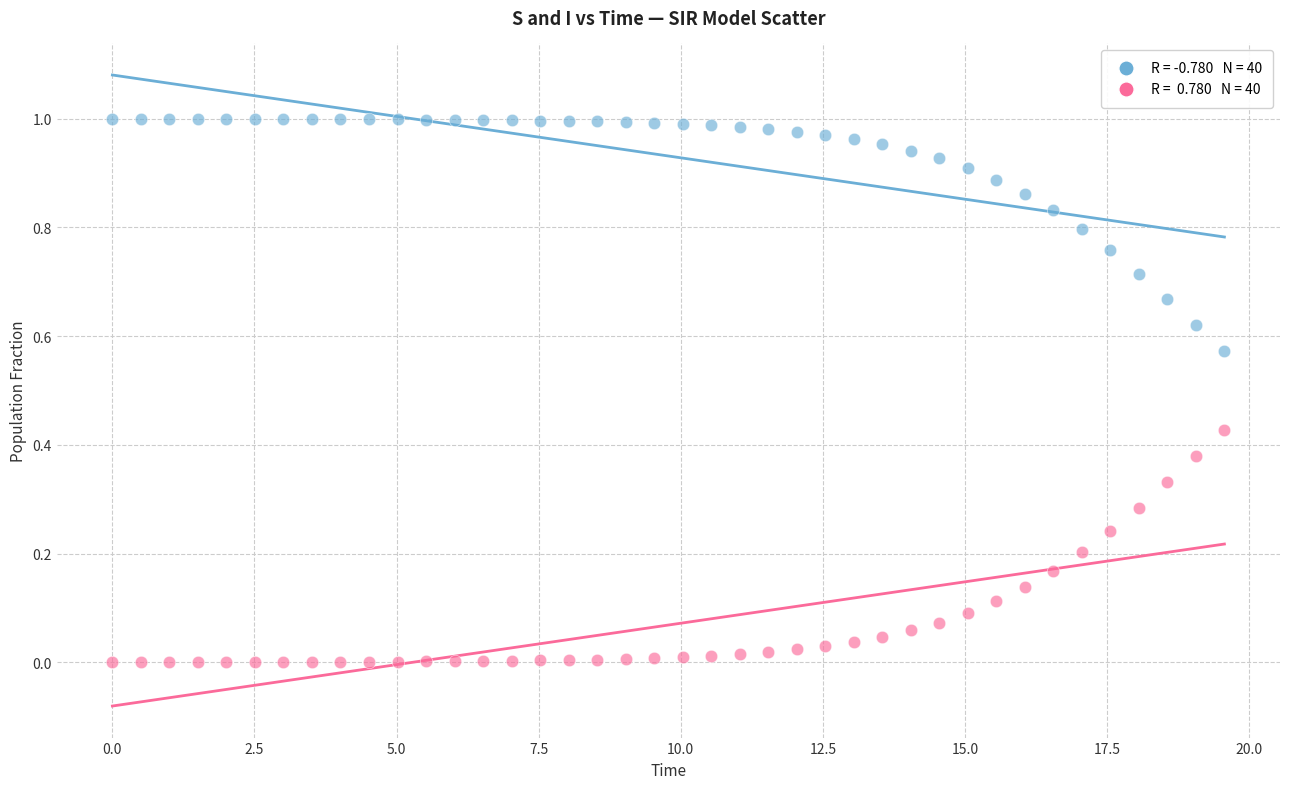

Across all data points, what is the range of X values (max minus min)?

19.6